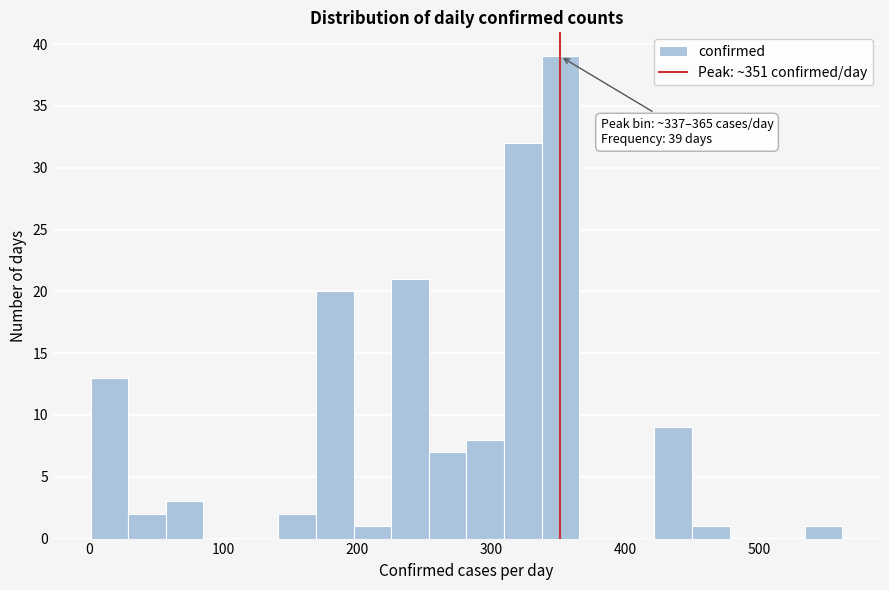

Read against the x-axis, roughly where is the centre of the tallest bar?

350